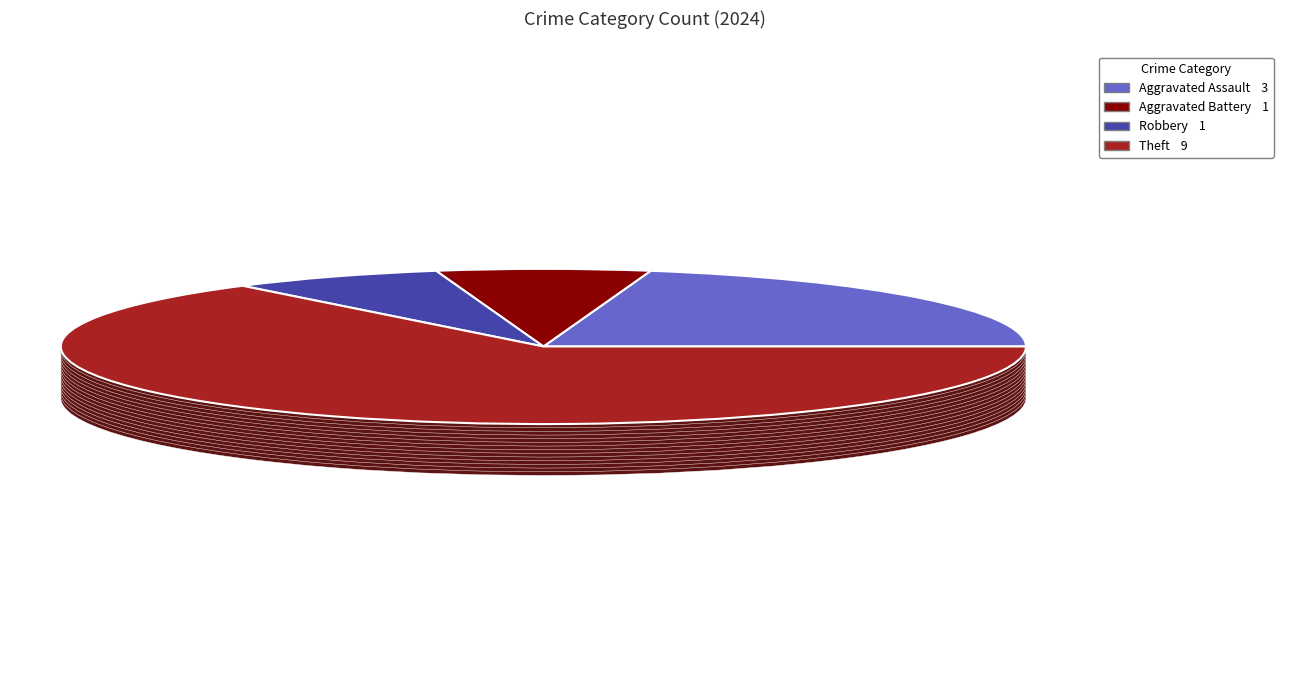

What is the largest slice in the pie chart?

Theft